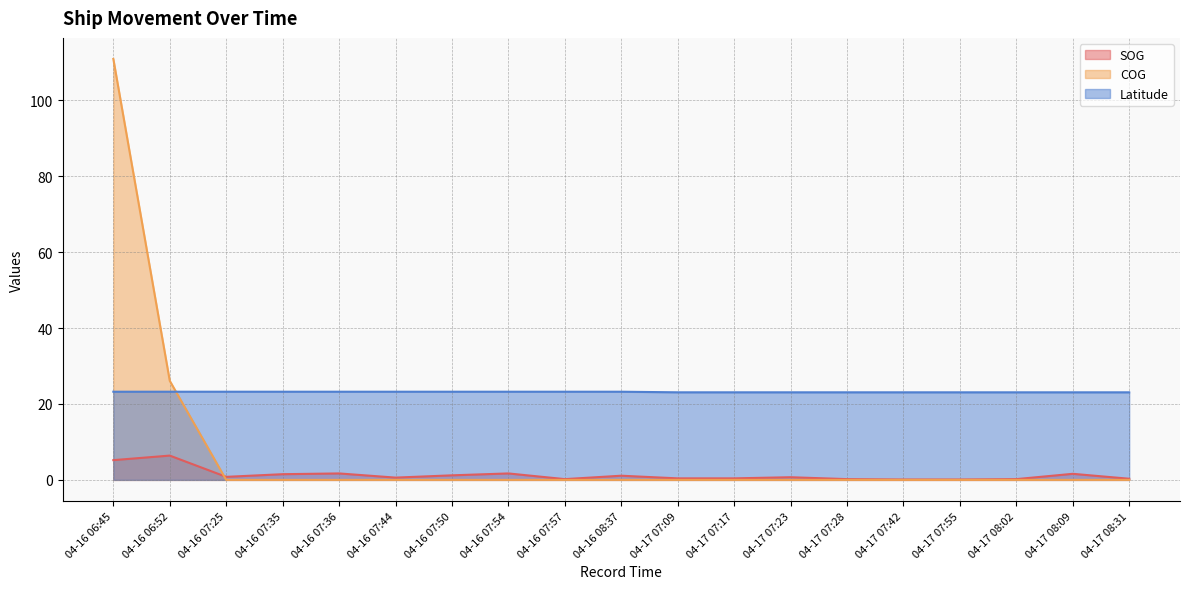

How many data points does each series have?

19